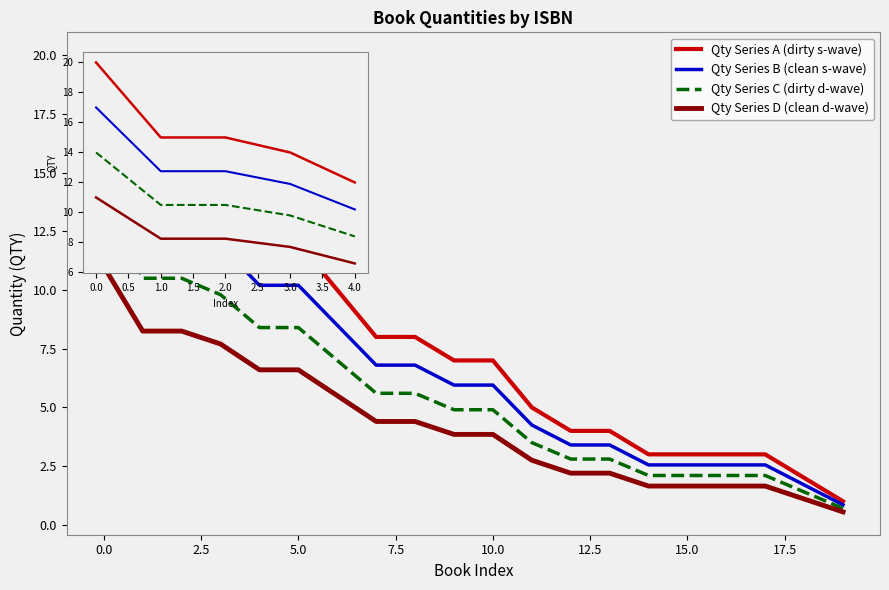

What is the greatest value displayed?

20.0